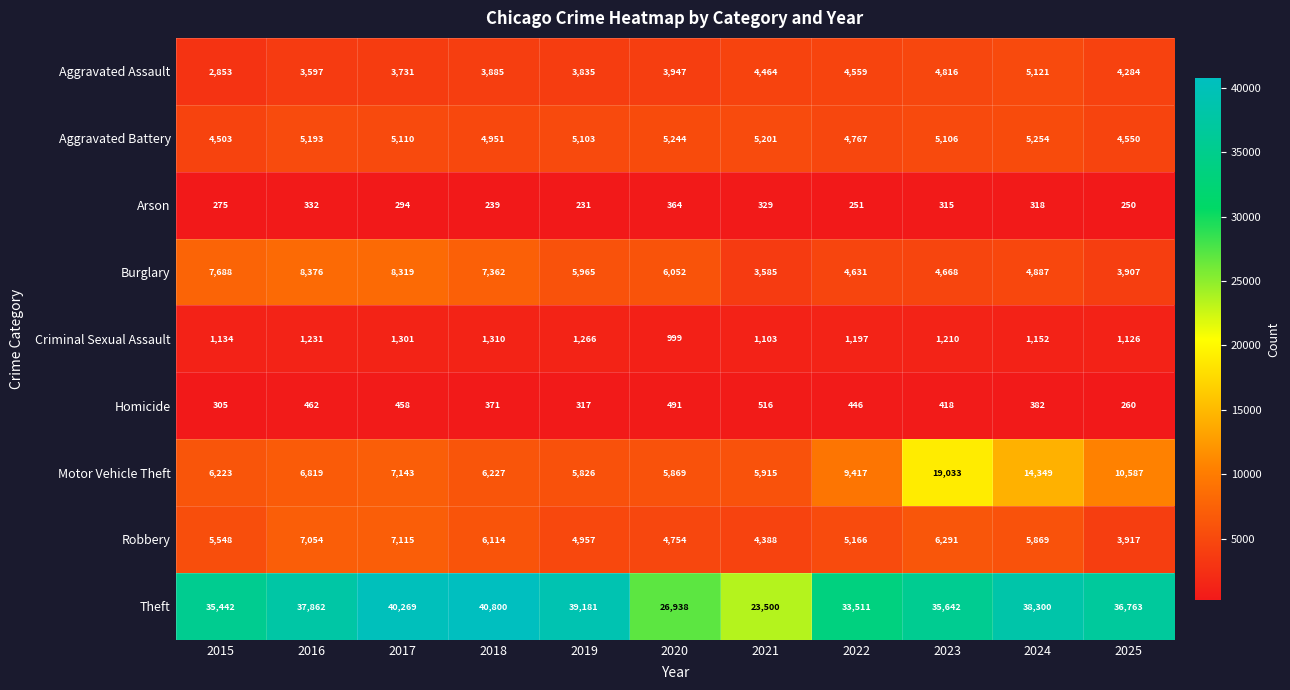

Which category has the highest value in the Motor Vehicle Theft series?

2023